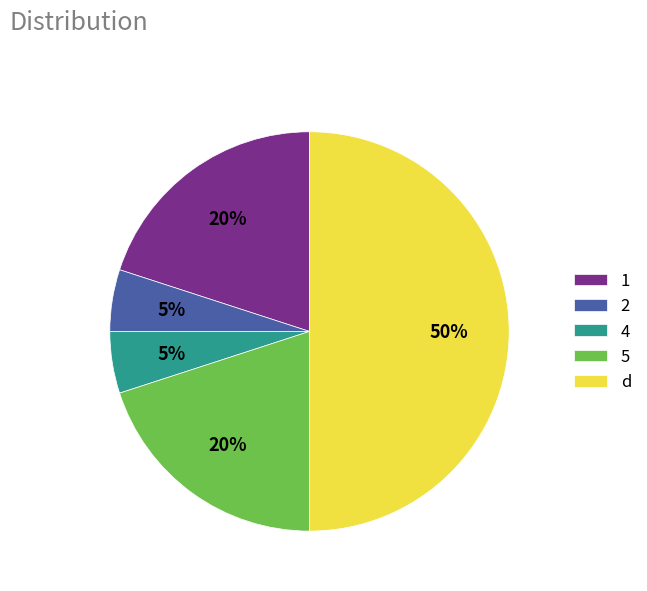

To the nearest percent, what is the combined percentage of 1 and 5?

40%